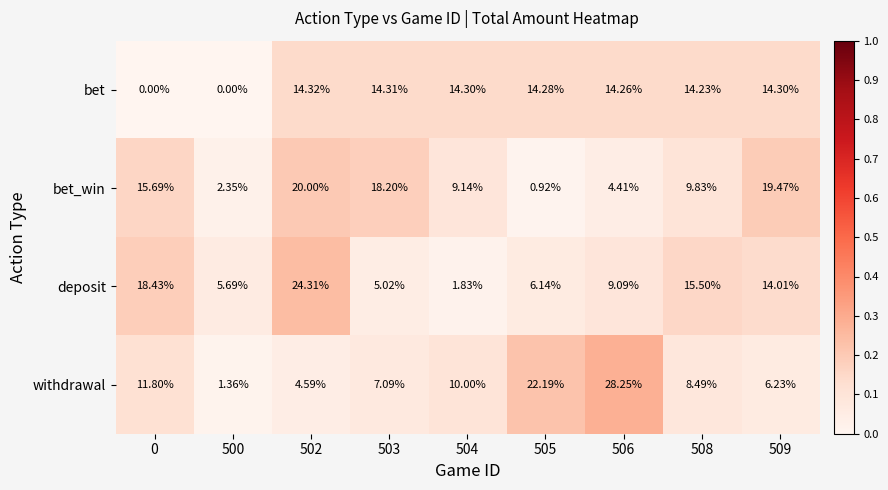

Rank the series at 0 from lowest to highest value.

bet, withdrawal, bet_win, deposit